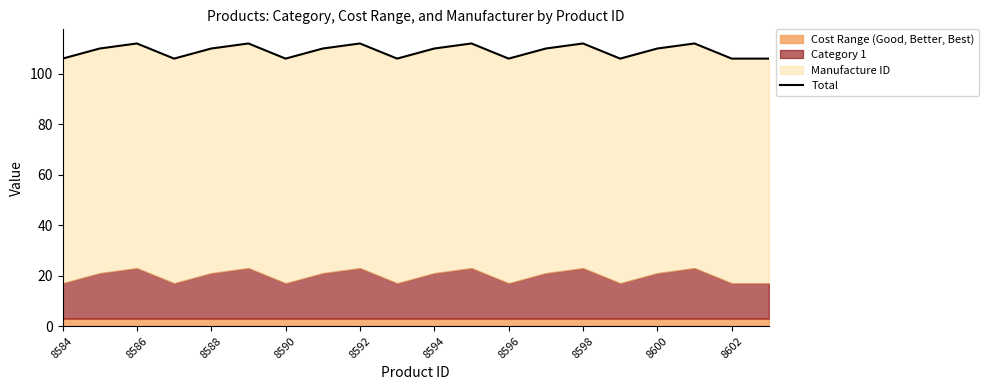

At which category does the chart reach its minimum across all series?

8584